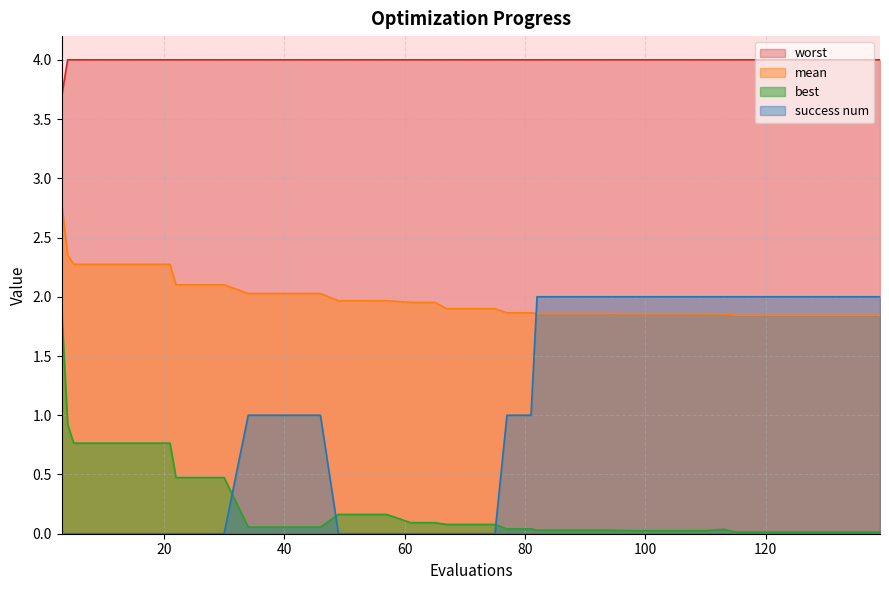

How many lines are shown in the chart?

4